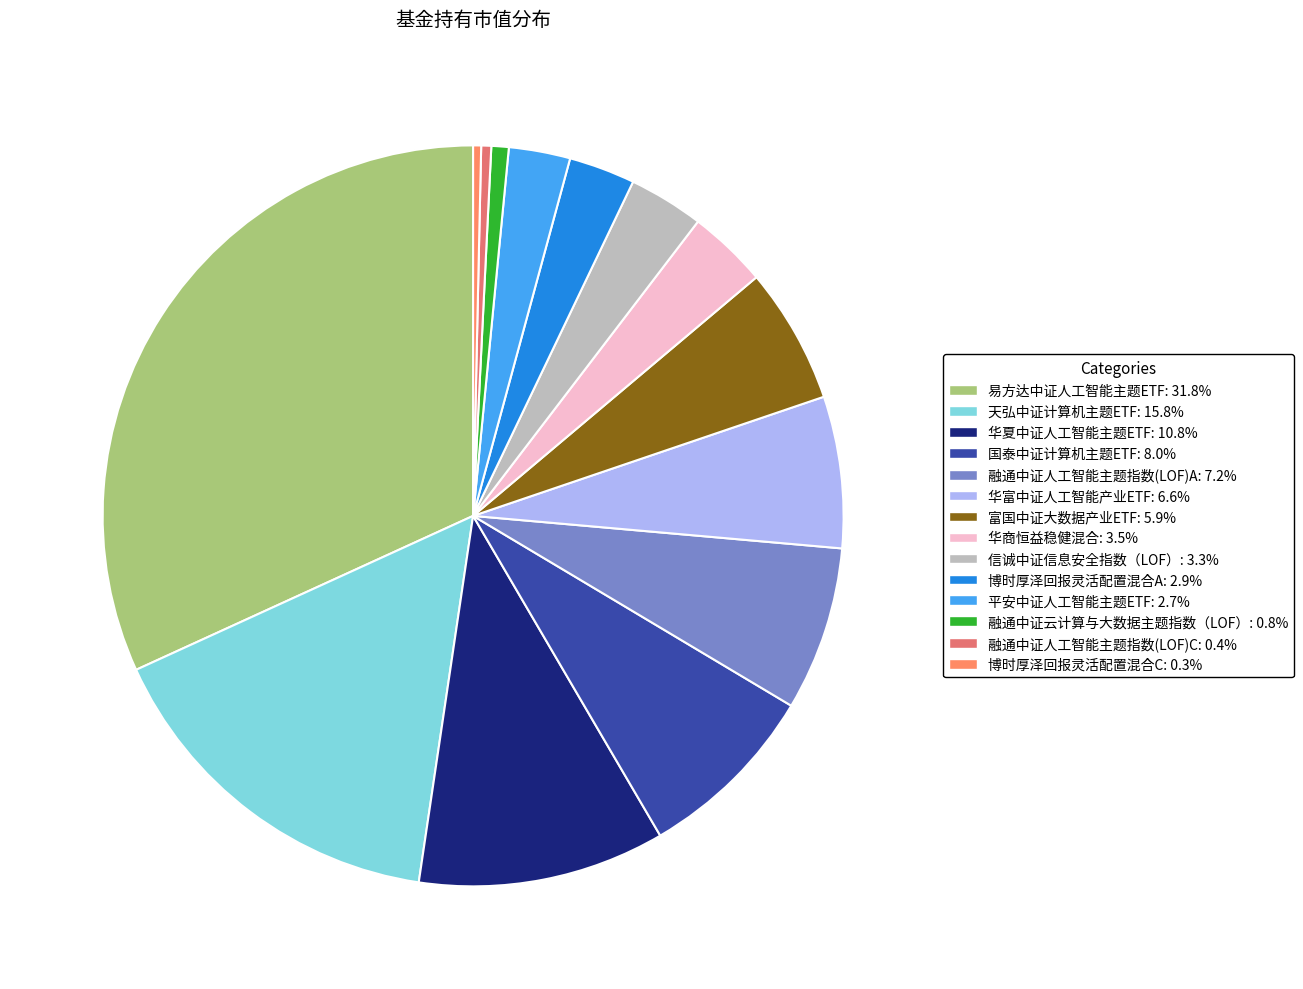

How many segments does this pie chart have?

14